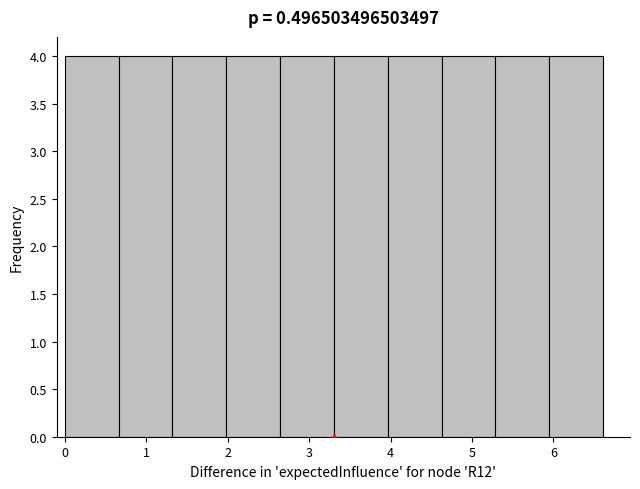

Reading left to right, transcribe this chart: for each bar, give the range it covers on the x-axis and its height. Neither the bar edges nor the heights are printed on the chart, so give them approximately, as read against the axes.

0.0 to 0.7: 4
0.7 to 1.3: 4
1.3 to 2.0: 4
2.0 to 2.6: 4
2.6 to 3.3: 4
3.3 to 4.0: 4
4.0 to 4.6: 4
4.6 to 5.3: 4
5.3 to 5.9: 4
5.9 to 6.6: 4